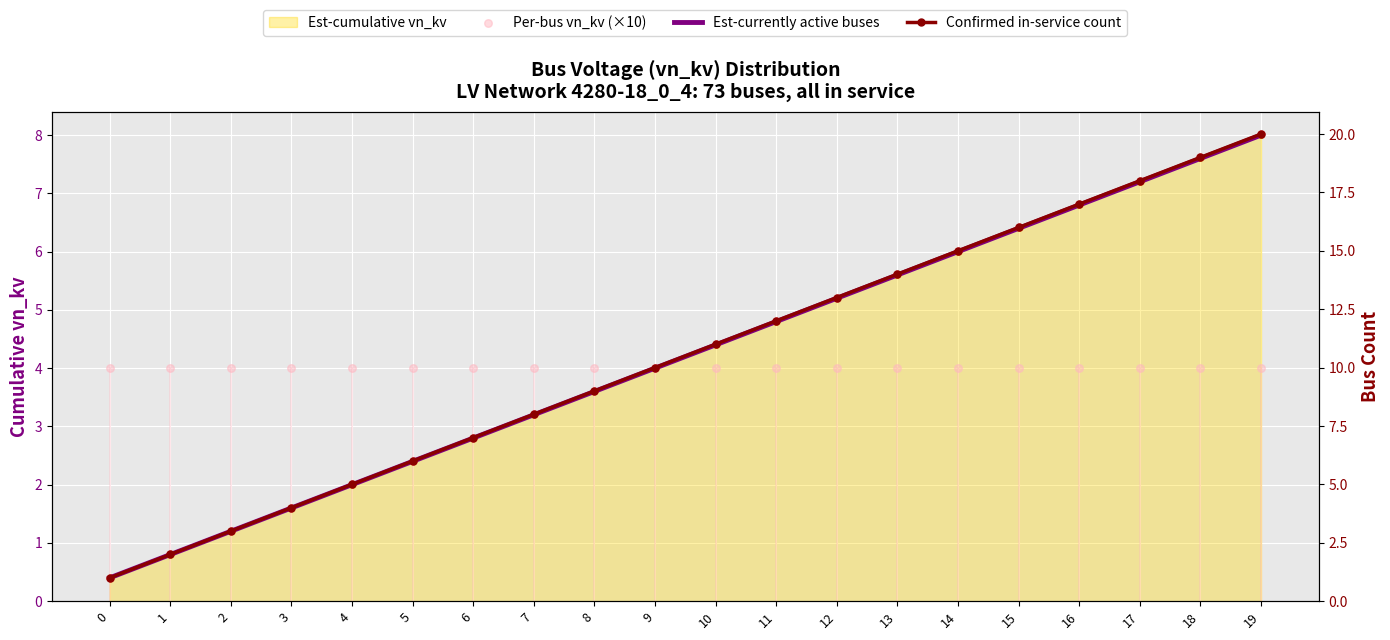

What are all the series names shown in the legend?

Est-cumulative vn_kv, Est-currently active buses, Per-bus vn_kv (×10), Confirmed in-service count